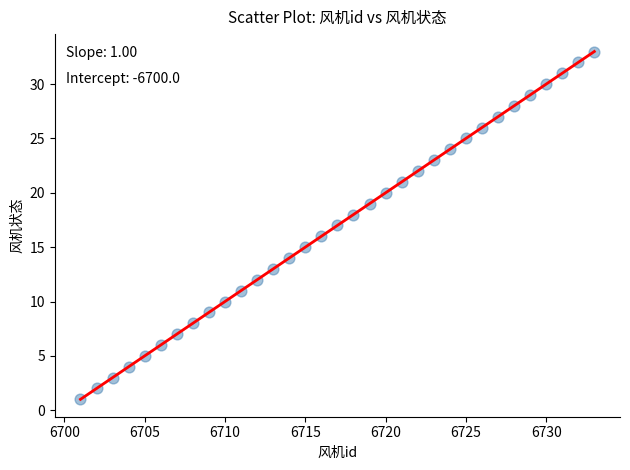

What is the range of X values (max minus min)?

32